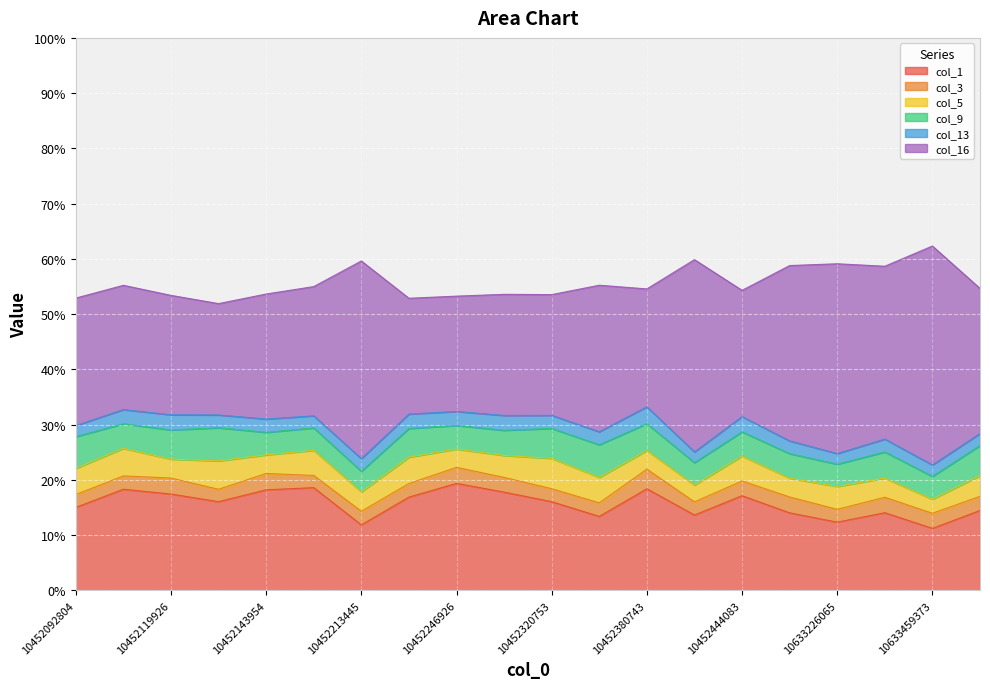

What is the sum of all col_9 values?

0.9